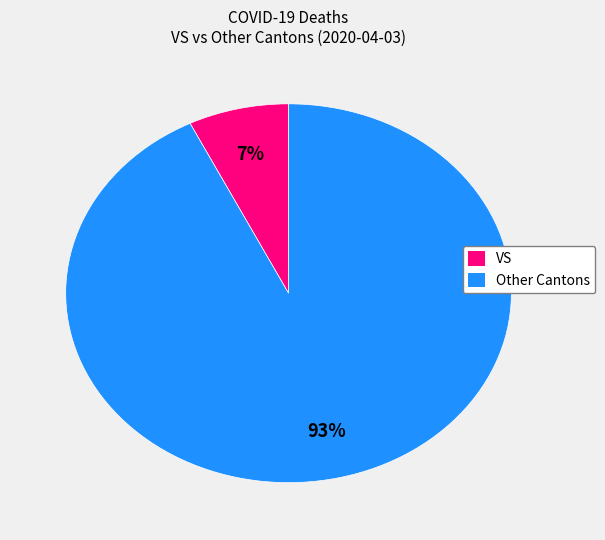

Is it true that Other Cantons is 93% of the pie?

True